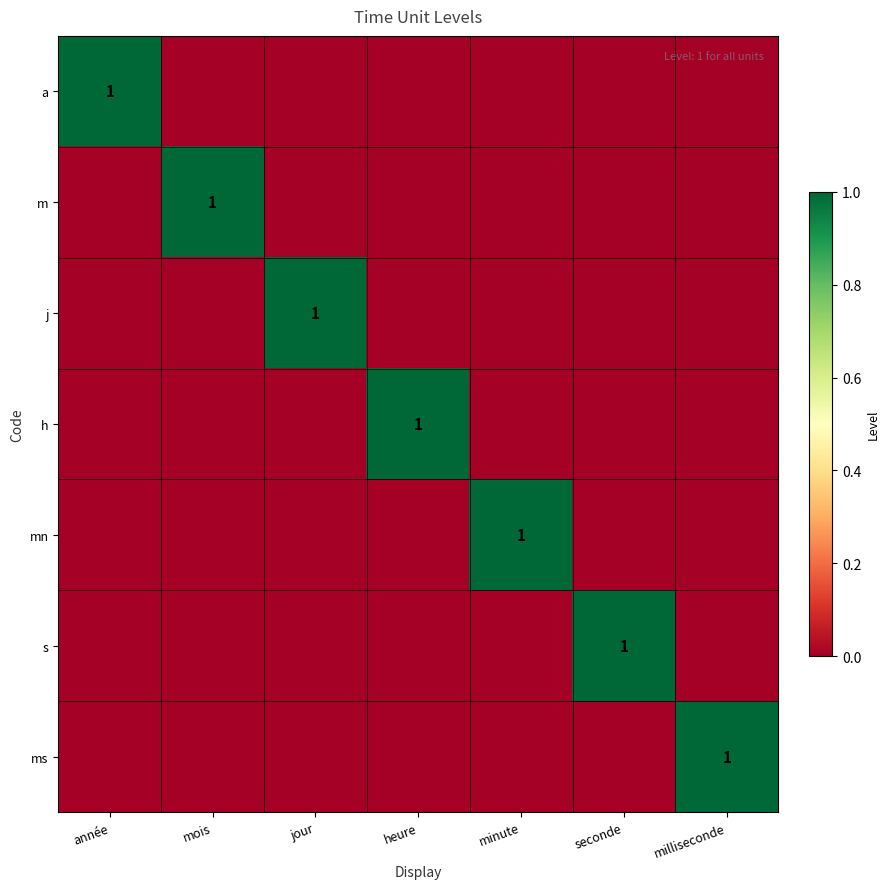

The value of mn at minute is 0. True or false?

False